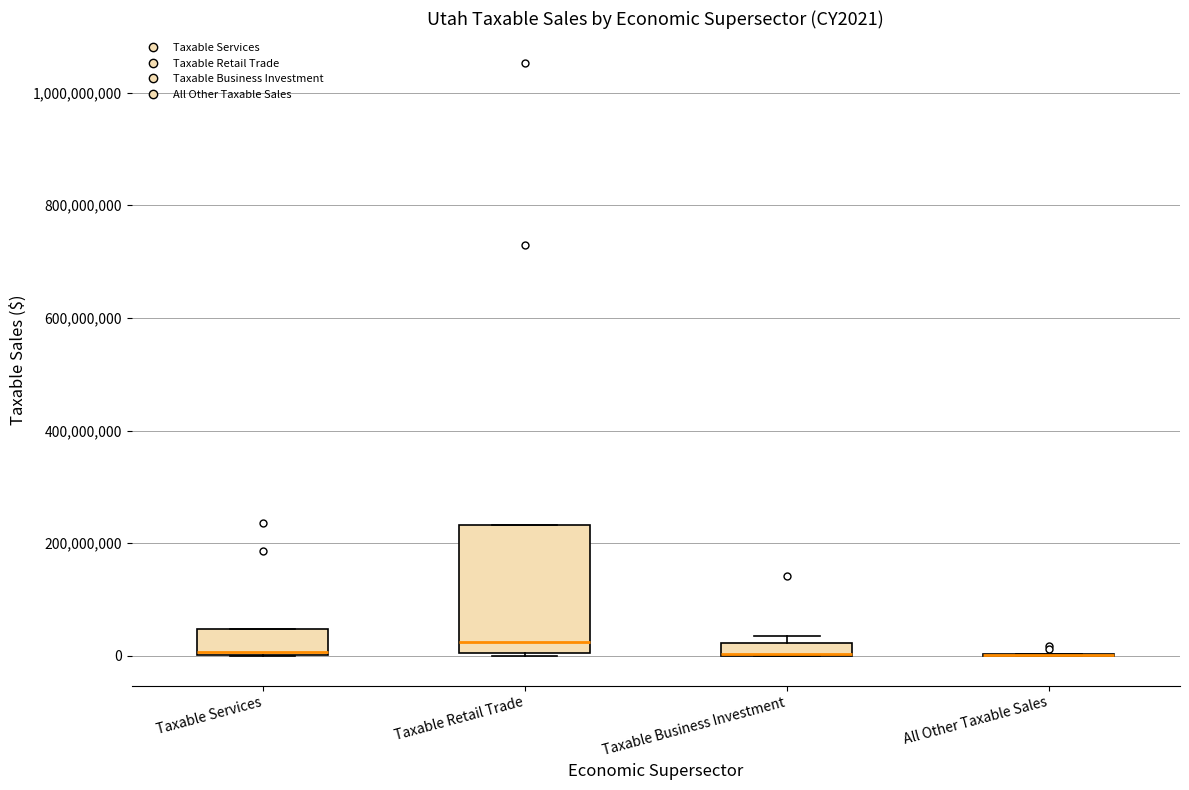

Which box is the tallest, from its lower edge to its upper edge?

Taxable Retail Trade